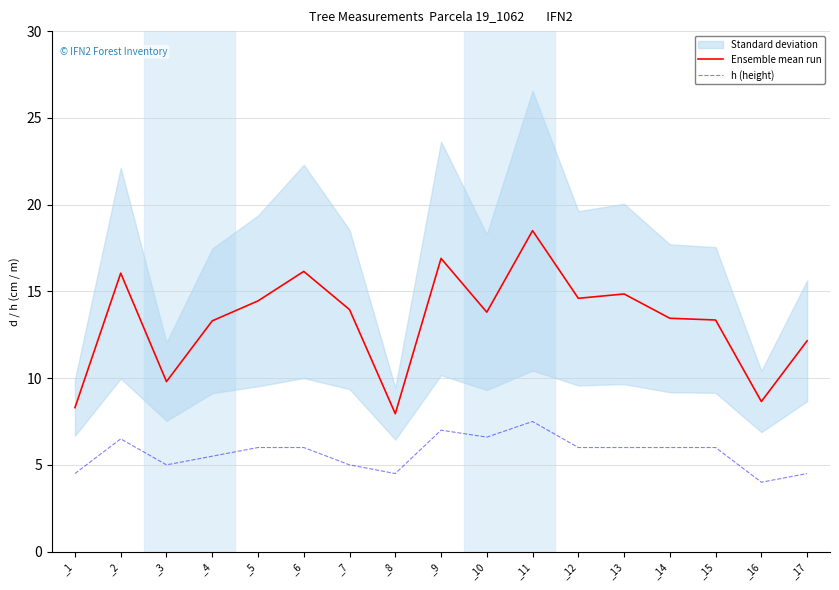

What is the difference between the highest and lowest values at _6?

10.1